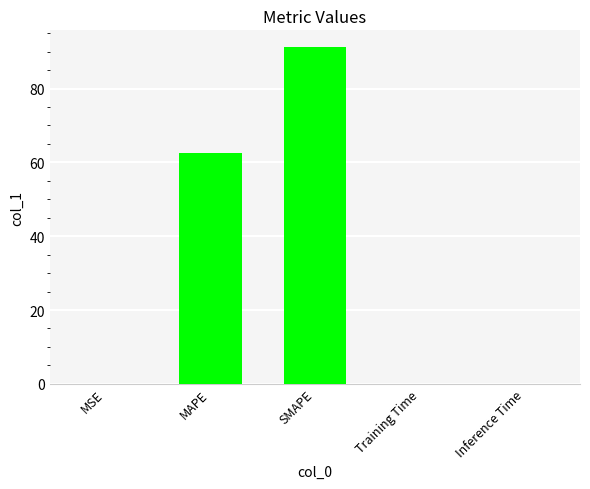

Where is the data nearest to the value 45?

MAPE